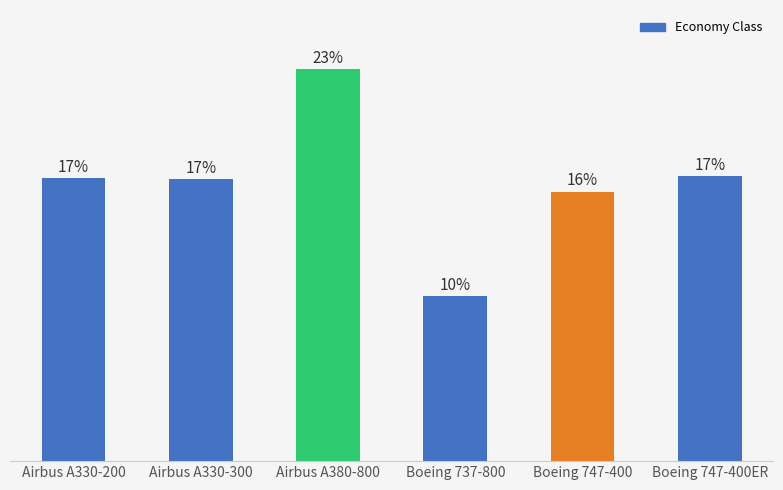

Rank the categories by value from lowest to highest.

Boeing 737-800, Boeing 747-400, Airbus A330-300, Airbus A330-200, Boeing 747-400ER, Airbus A380-800